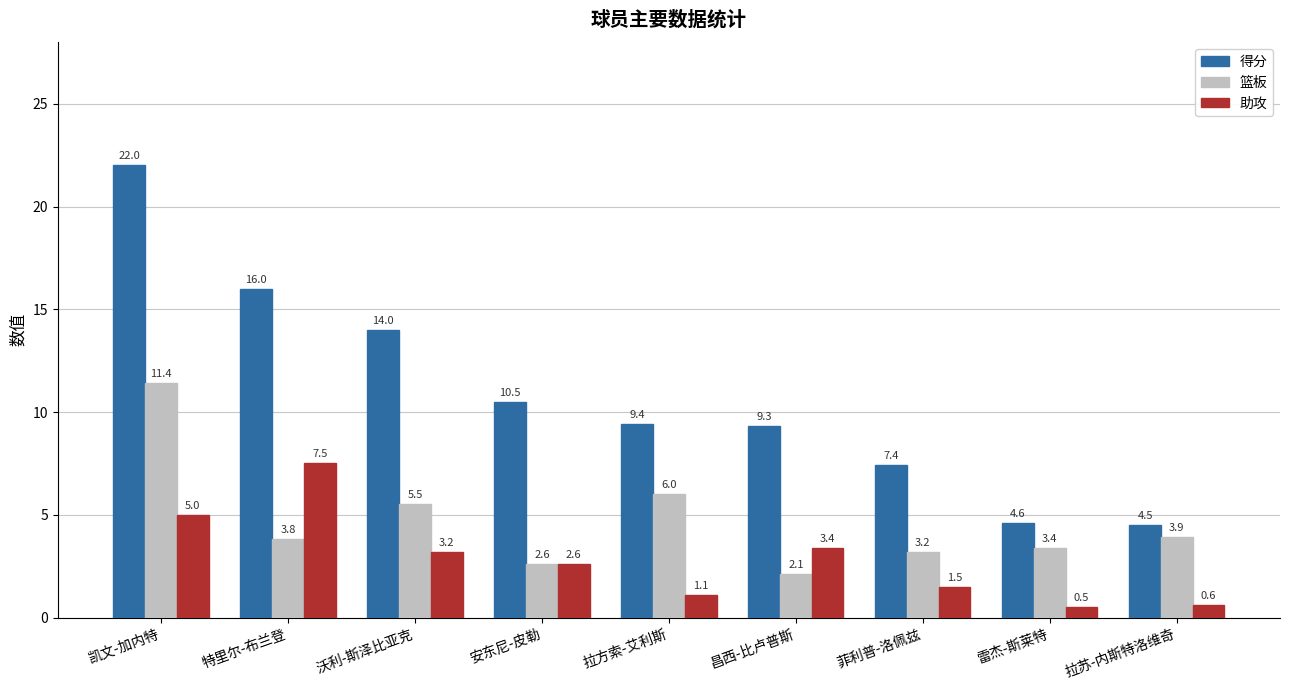

Which series has the widest spread of values?

得分